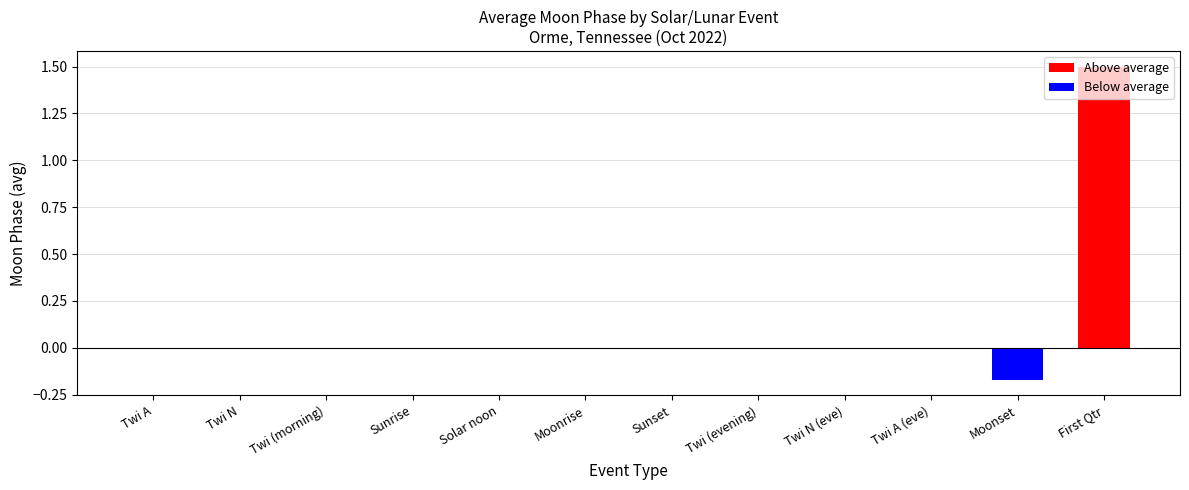

Which category has the highest value across all series?

First Qtr